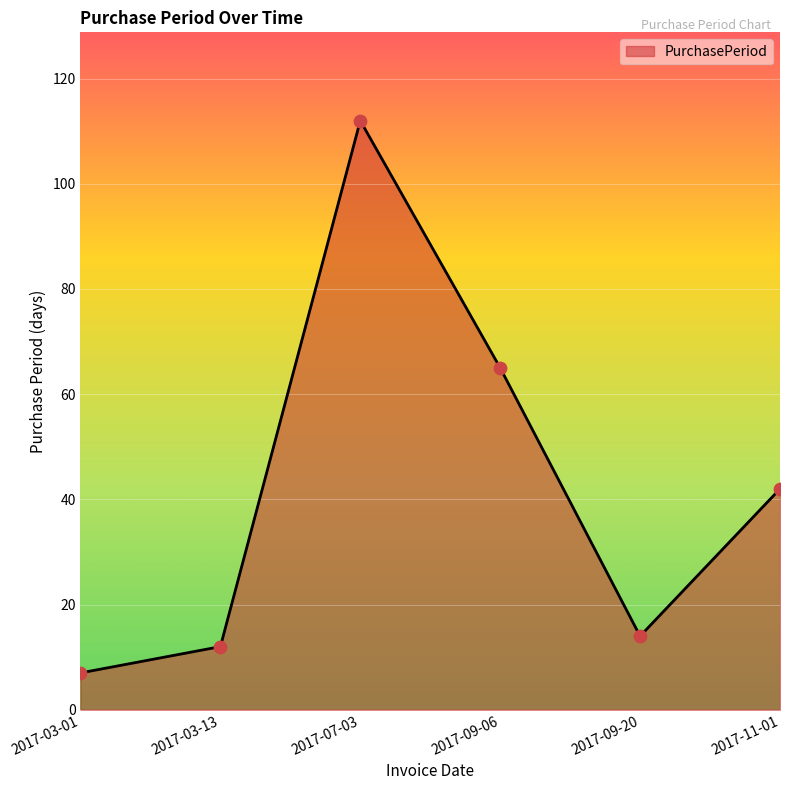

Between 2017-03-13 and 2017-11-01, which is larger?

2017-11-01